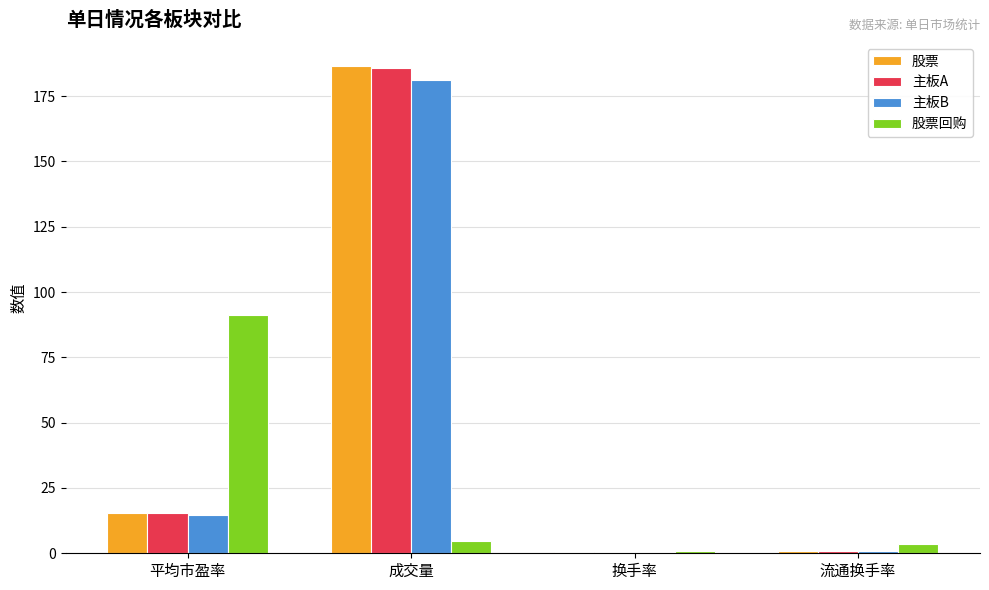

What is the difference between the maximum and minimum values in the 股票 series?

185.7